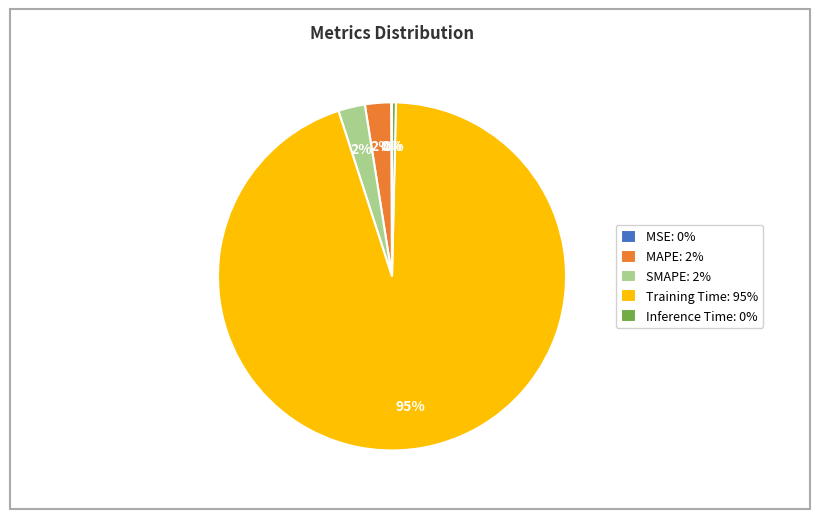

To the nearest percent, what is the average slice percentage?

20%